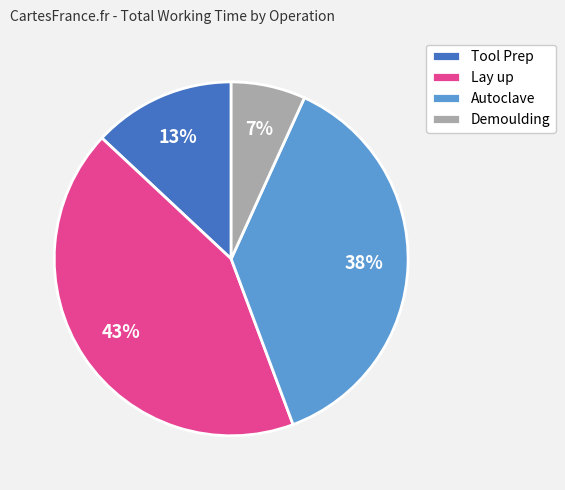

Which has a higher value, Lay up or Demoulding?

Lay up